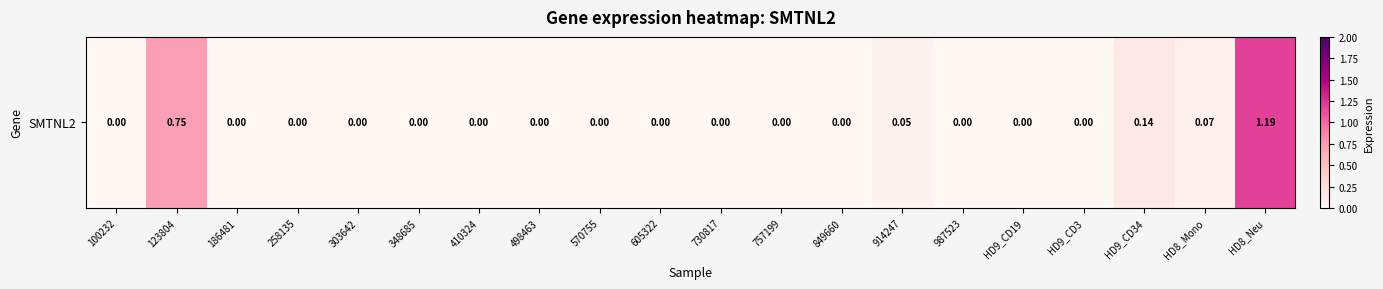

What is the sum of all values?

2.2